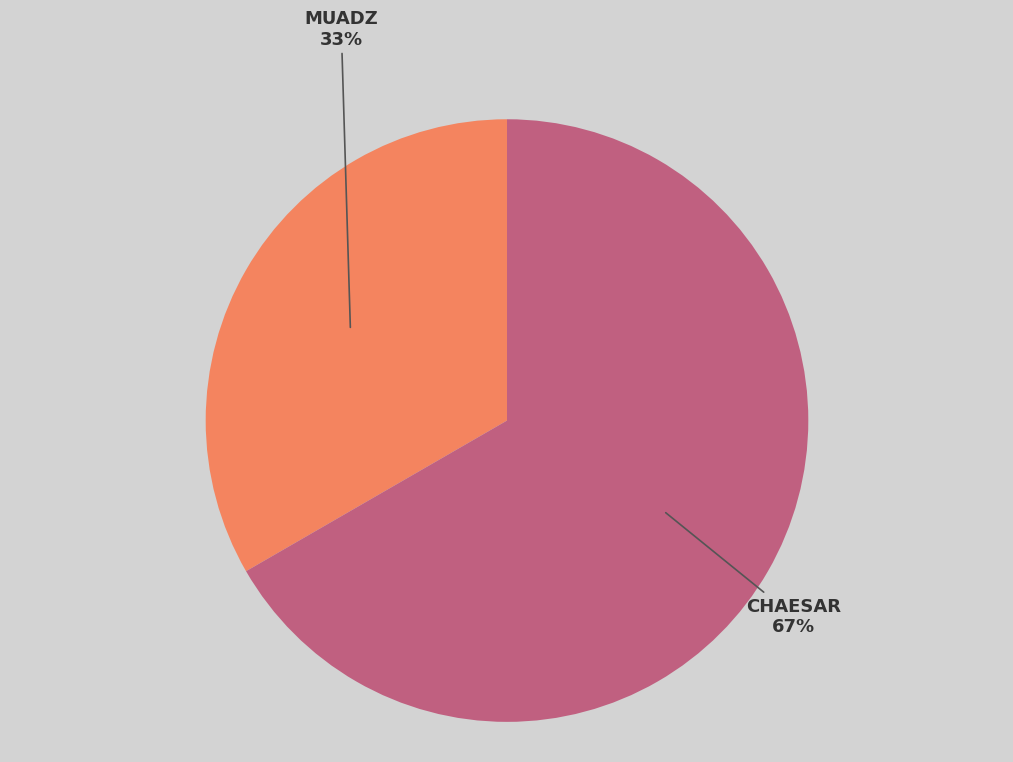

To the nearest percent, what is the average slice percentage?

50%